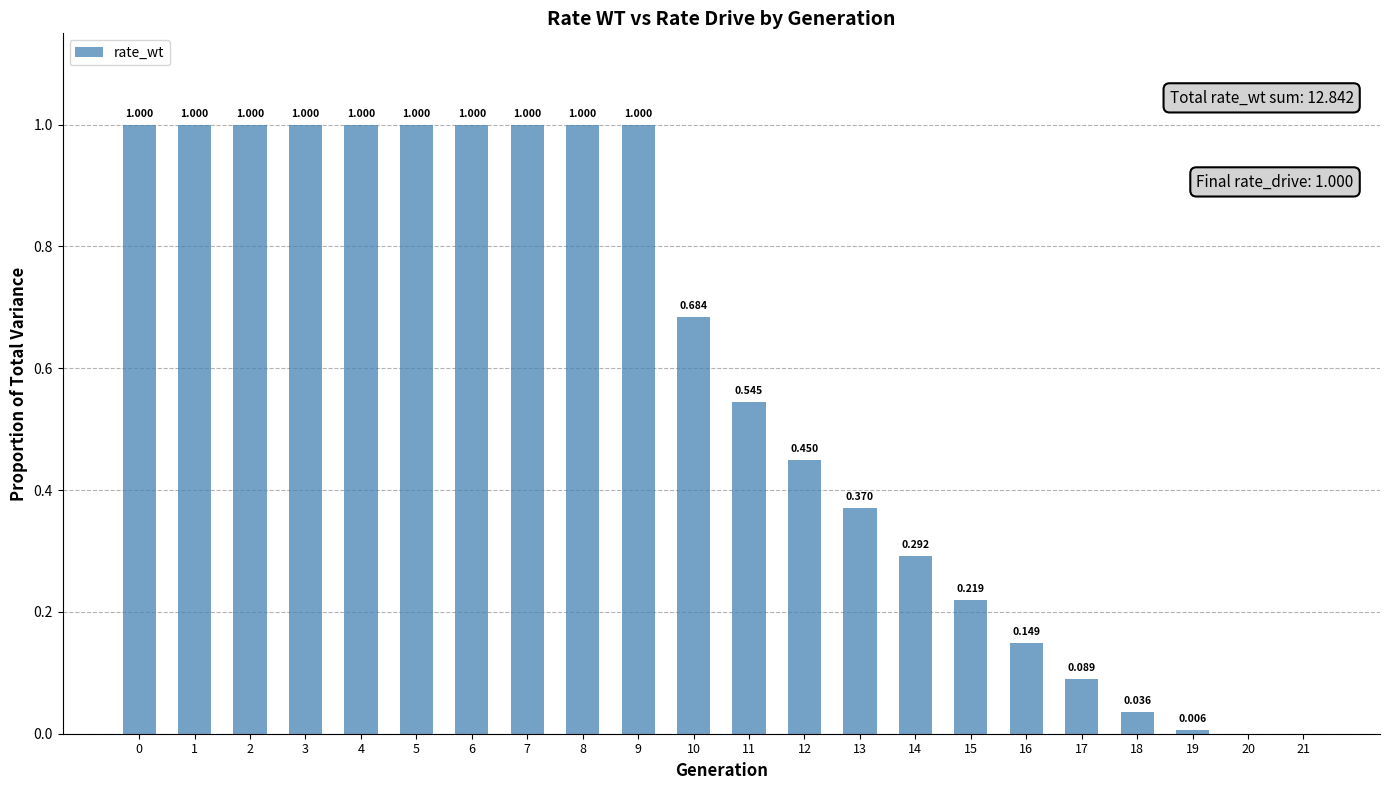

What value does the data have at 2?

1.0